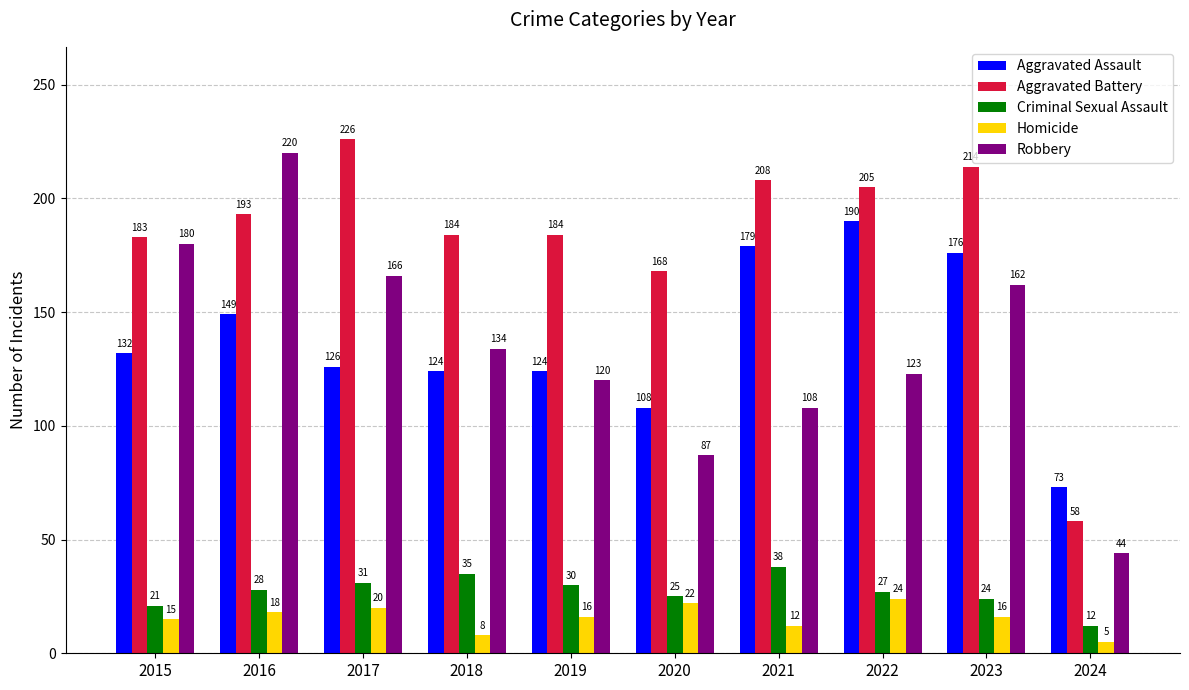

What value does the Robbery series have at 2015, to the nearest 10?

180